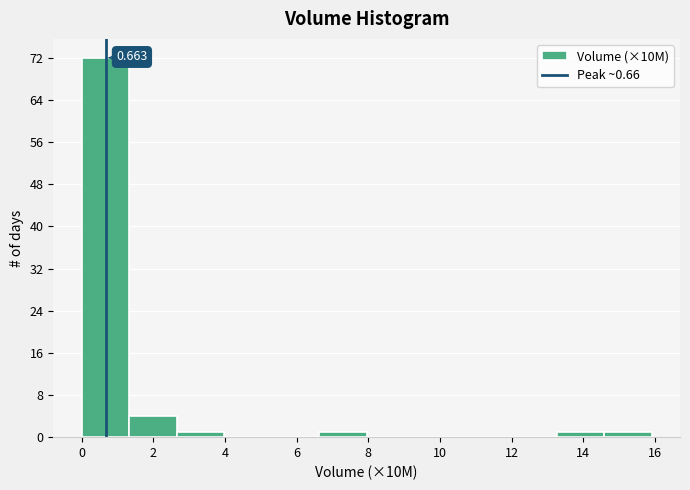

Which range on the x-axis has the tallest bar?

0.0 to 1.4